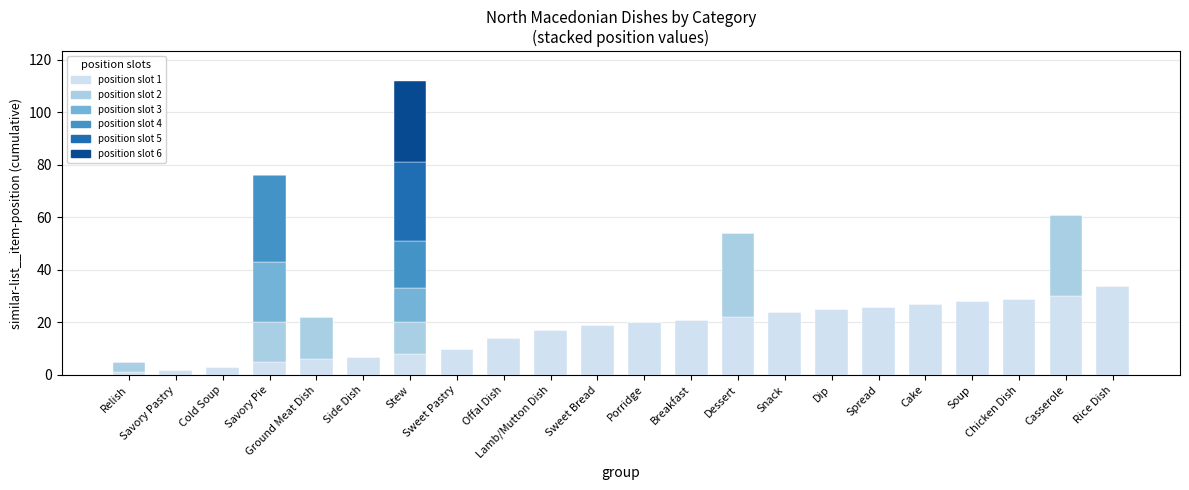

At which category is the sum across all series the highest?

Stew